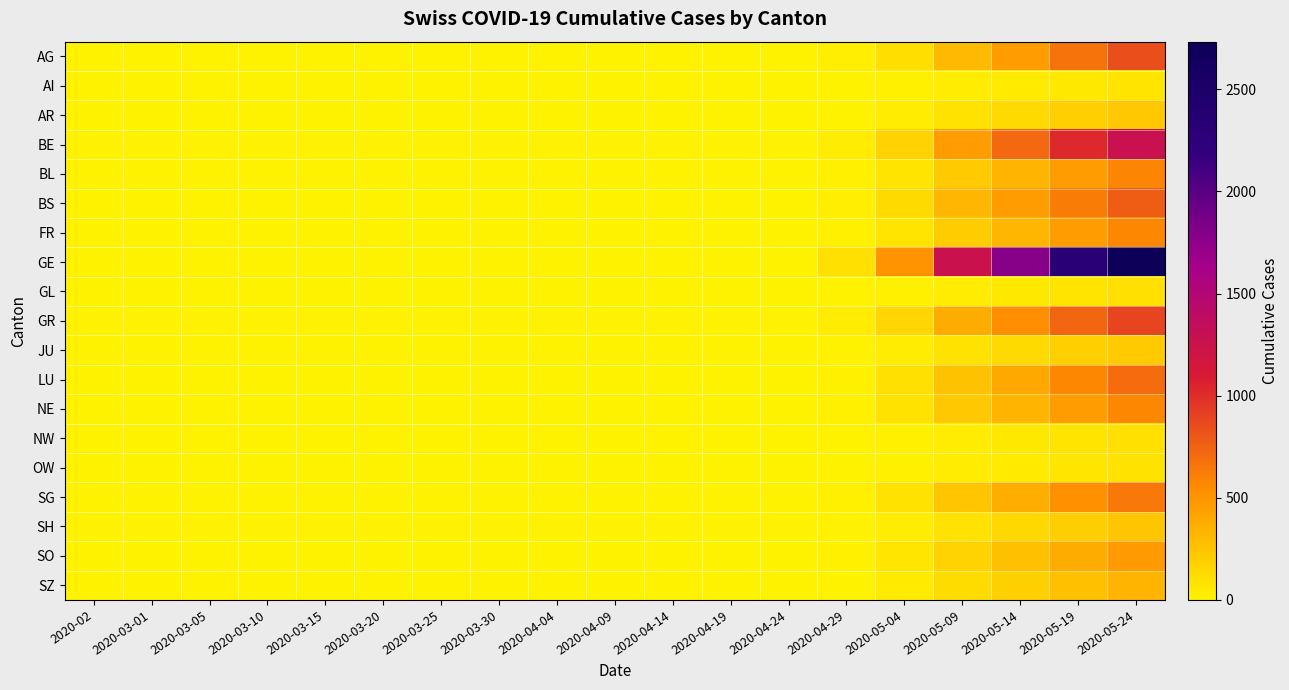

Count the number of data series in this chart.

19